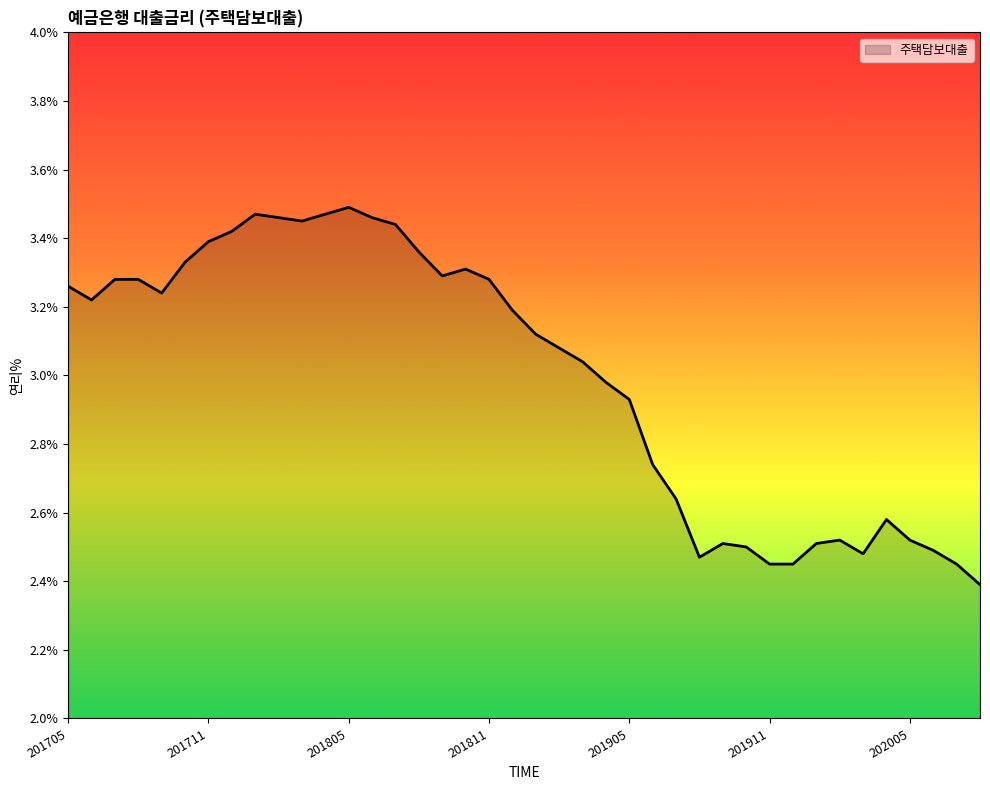

What is the minimum value shown in the chart?

2.4